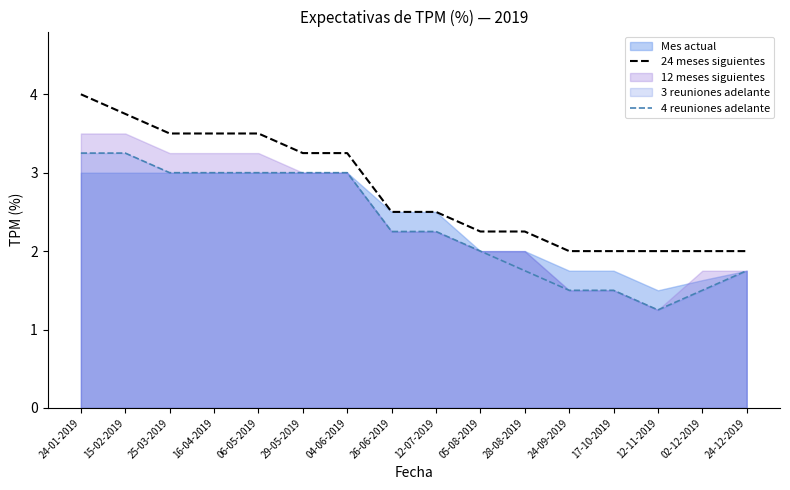

What is the maximum value for 24 meses siguientes?

4.0